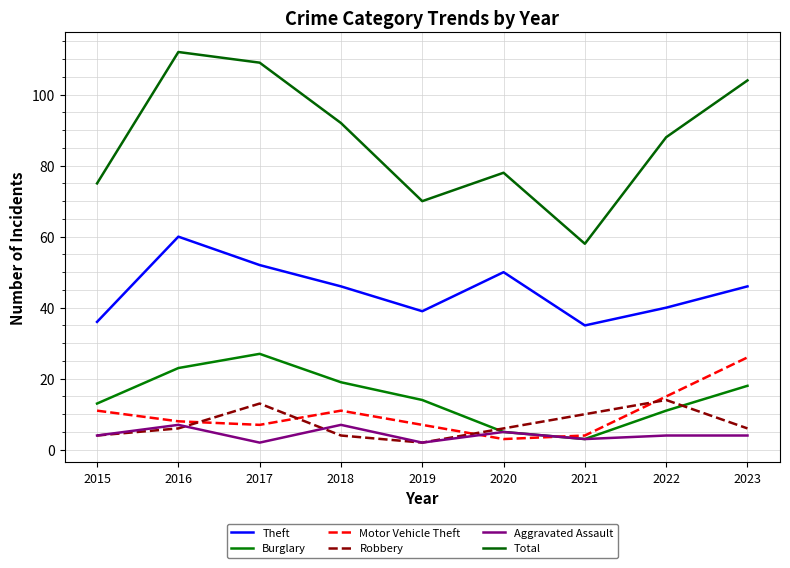

True or false: Motor Vehicle Theft and Burglary intersect in this chart.

True